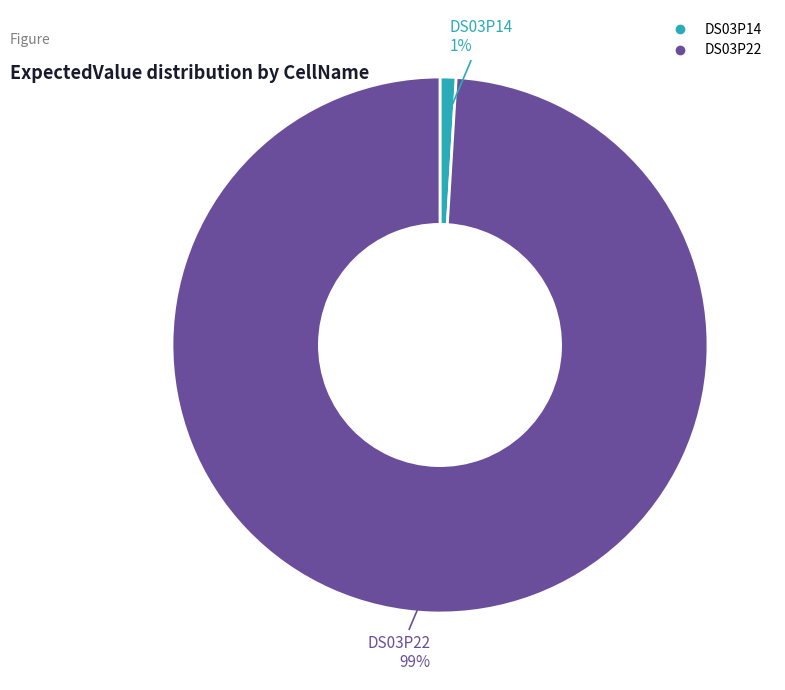

To the nearest percent, what is the combined percentage of DS03P14 and DS03P22?

100%